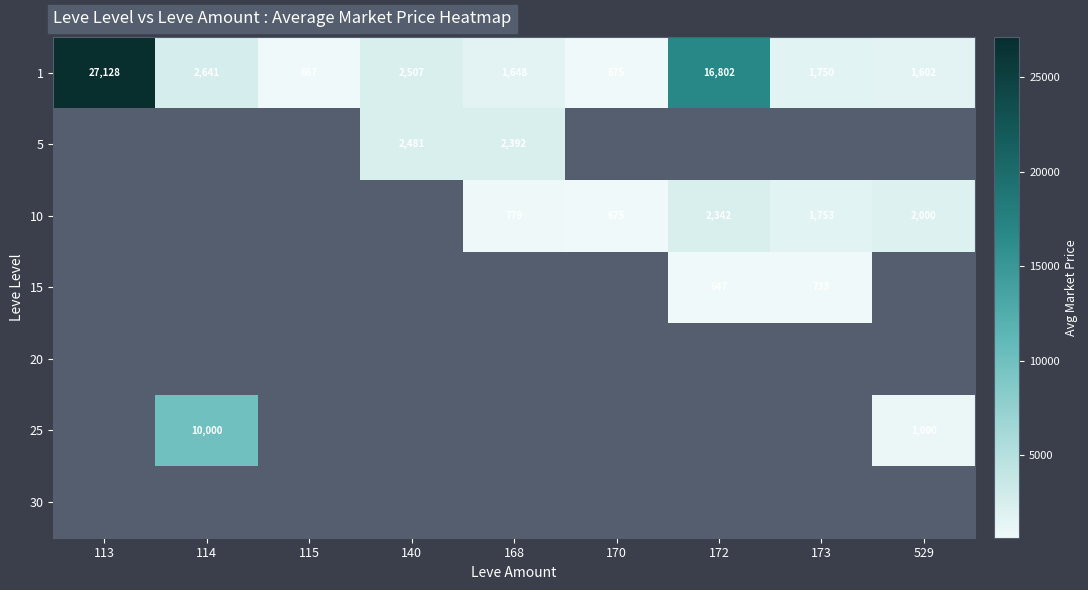

How many series are shown in this chart?

7